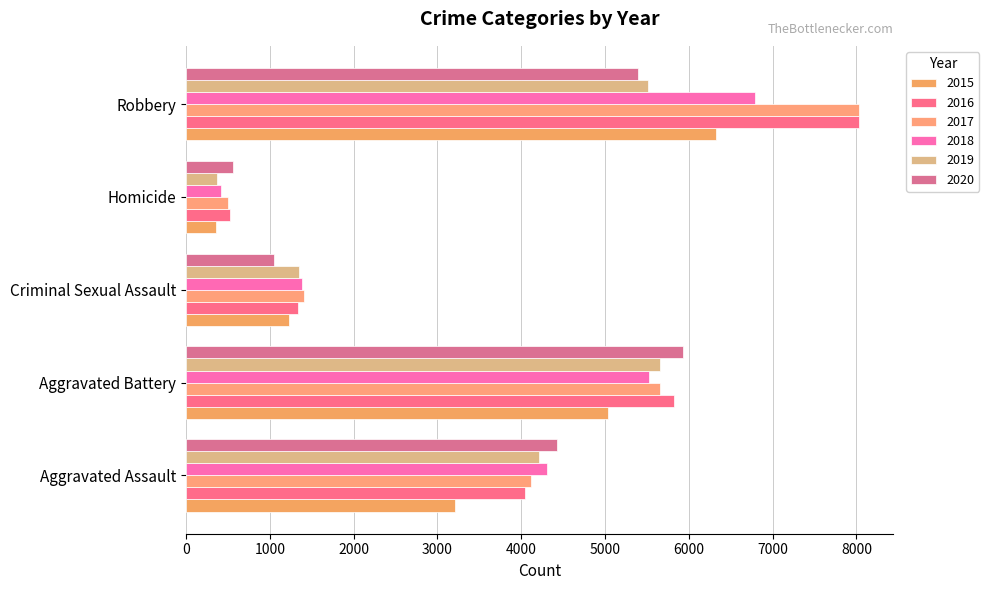

Which series changed the most between Aggravated Battery and Criminal Sexual Assault?

2020